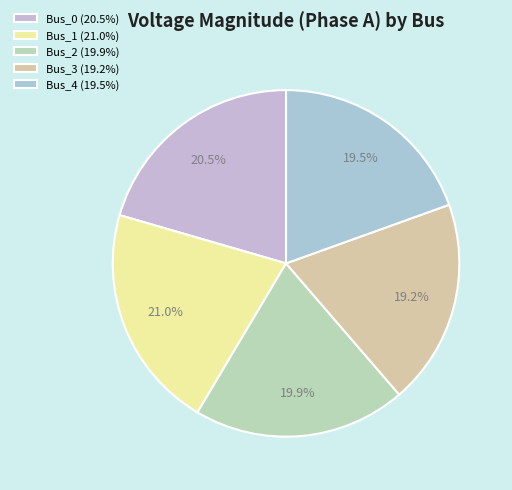

To the nearest percent, what portion does Bus_4 represent?

20%